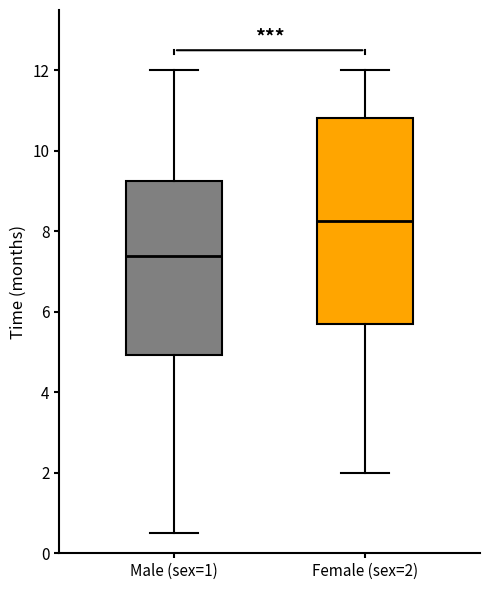

Which box's median line is the lowest?

Male (sex=1)